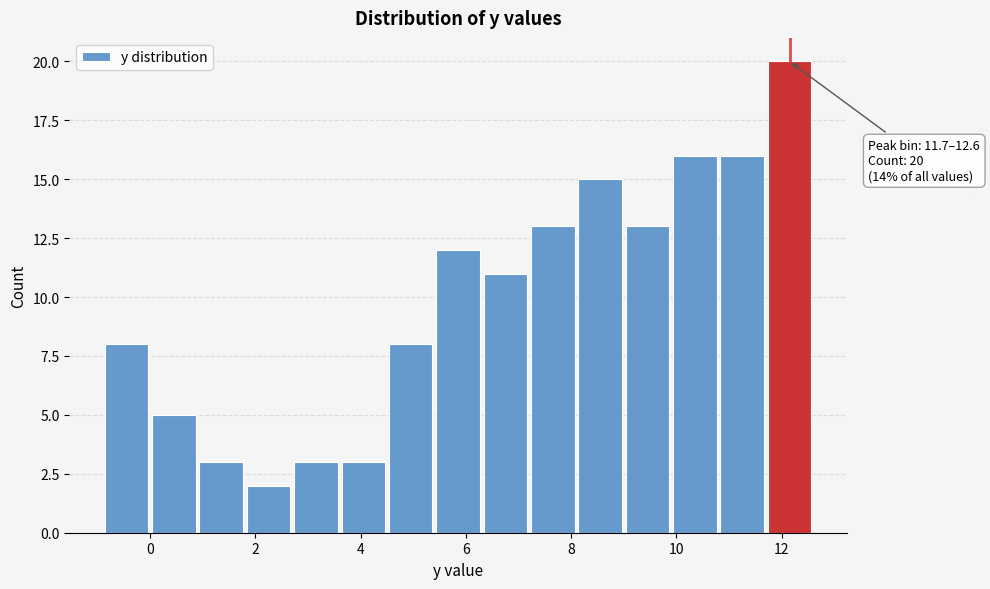

Over which range of the x-axis is the bar tallest?

11.7 to 12.6